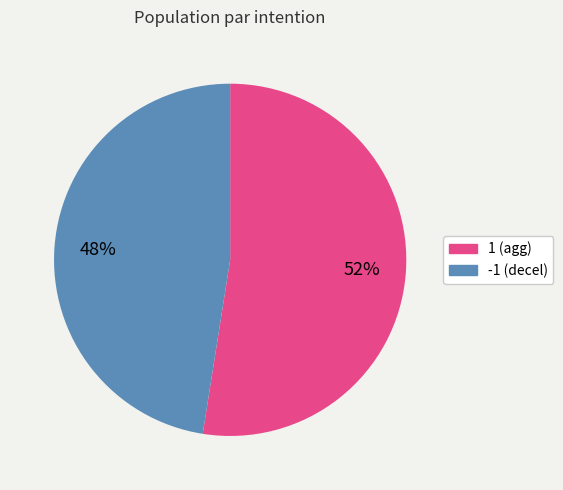

Is it true that 1 is 64% of the pie?

False